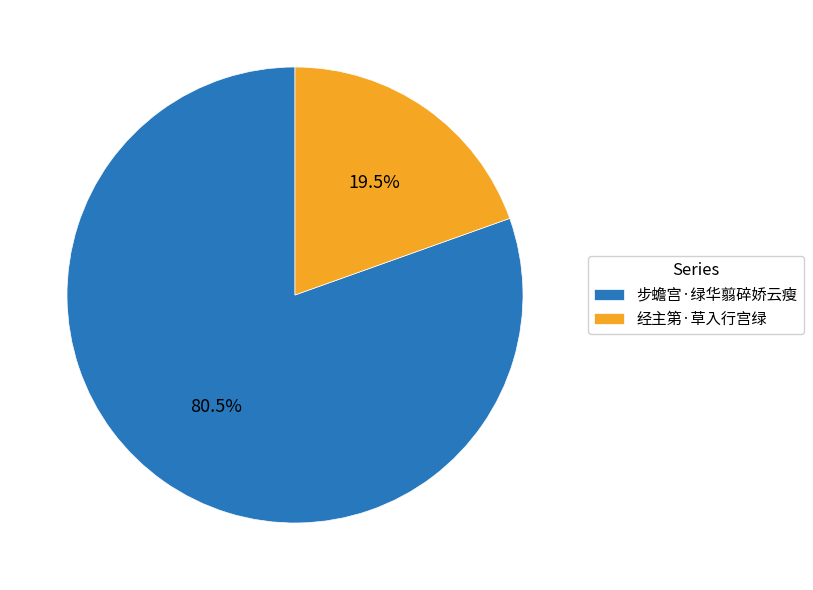

What percentage do 步蟾宫·绿华翦碎娇云瘦 and 经主第·草入行宫绿 together represent?

100.0%